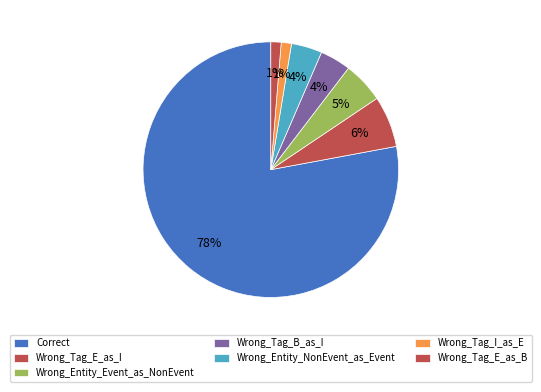

Rank the categories by value from highest to lowest.

Correct, Wrong_Tag_E_as_I, Wrong_Entity_Event_as_NonEvent, Wrong_Tag_B_as_I, Wrong_Entity_NonEvent_as_Event, Wrong_Tag_I_as_E, Wrong_Tag_E_as_B